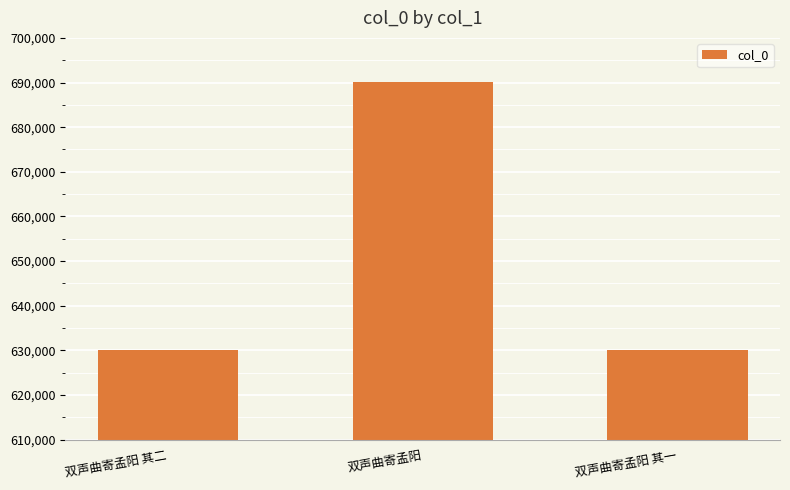

What is the sum of the values at 双声曲寄孟阳 and 双声曲寄孟阳 其二?

1320227